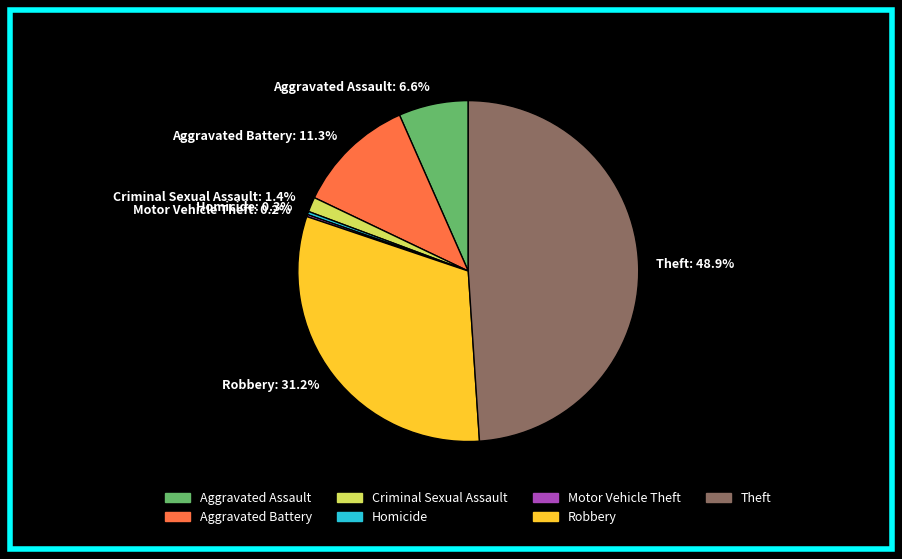

What percentage is NOT represented by Aggravated Assault: 6.6%?

93.4%